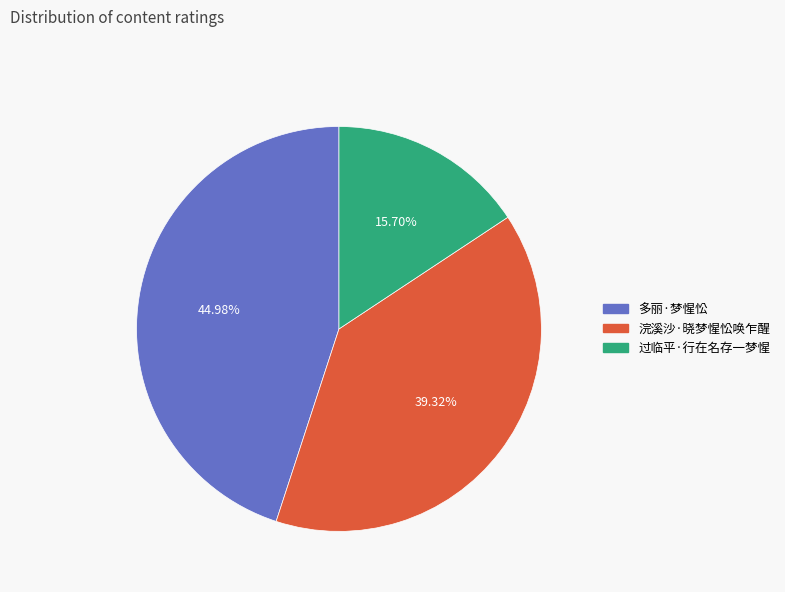

Is there any slice that represents more than half of the pie?

No